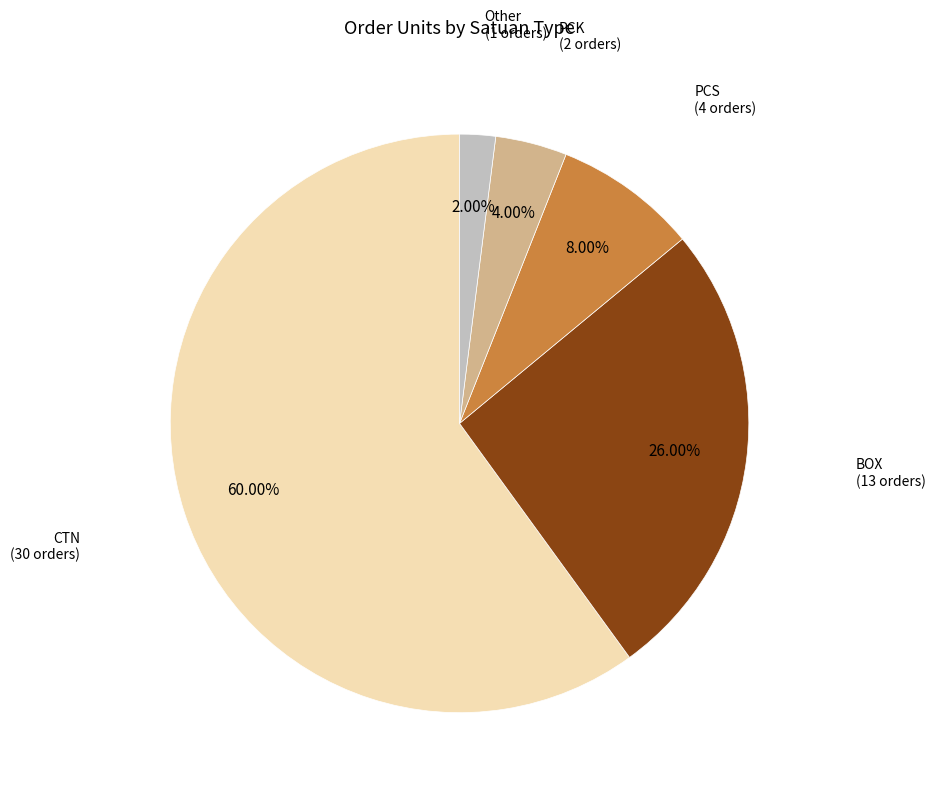

Rank the categories by value from lowest to highest.

Other, PCK, PCS, BOX, CTN